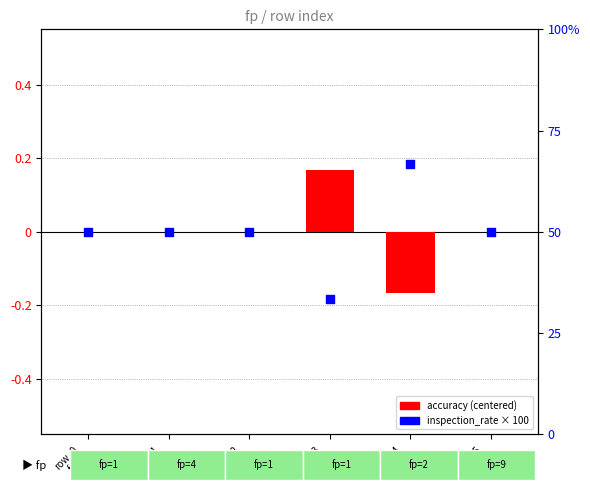

What are all the series names shown in the legend?

accuracy, inspection_rate